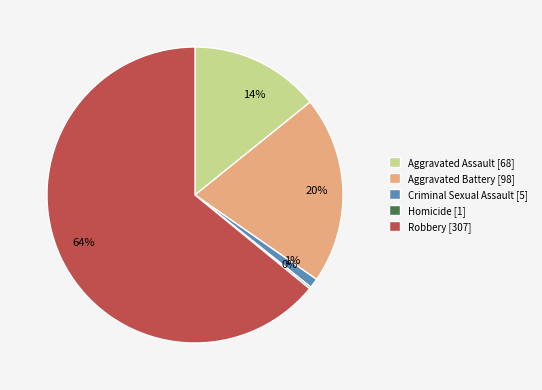

To the nearest percent, what portion does Aggravated Assault represent?

14%